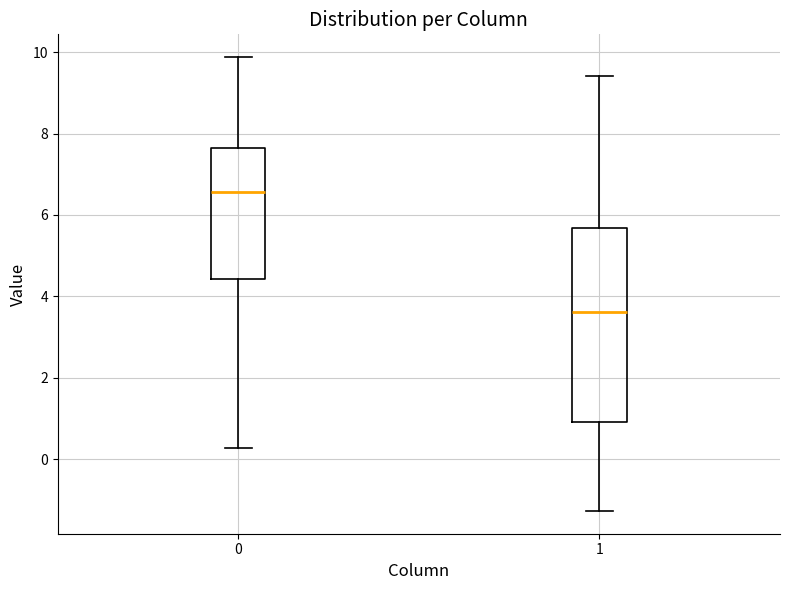

Reading left to right, read every box against the y-axis: the position of its median line, the range the box covers, and the ends of its whiskers. The values are not printed on the chart, so give them approximately, as read against the axis.

0: median 6.6, box 4.4 to 7.6, whiskers 0.2 to 9.8
1: median 3.6, box 1.0 to 5.6, whiskers -1.2 to 9.4